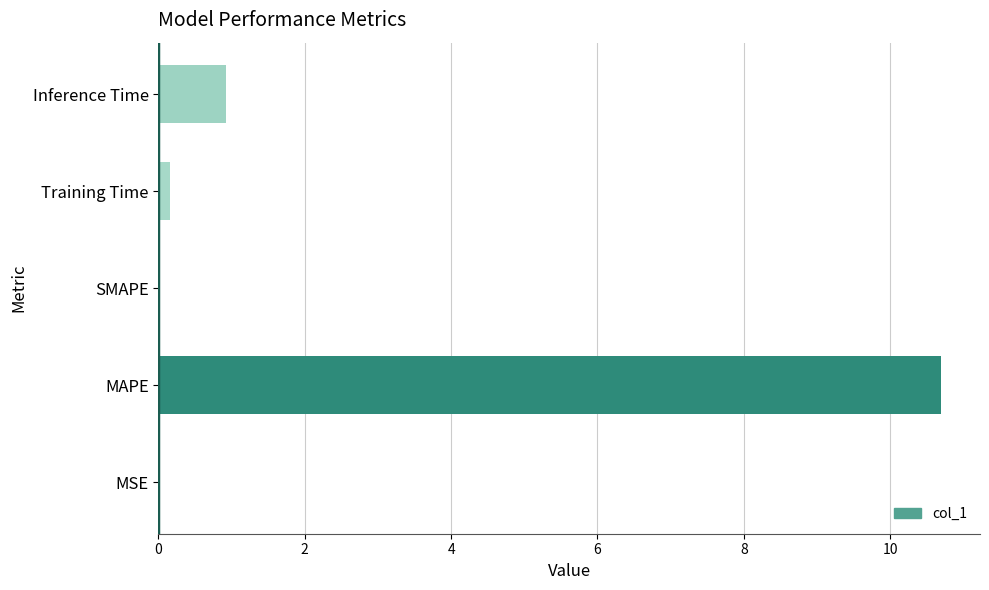

Is it true that the value at SMAPE is 6.8?

False